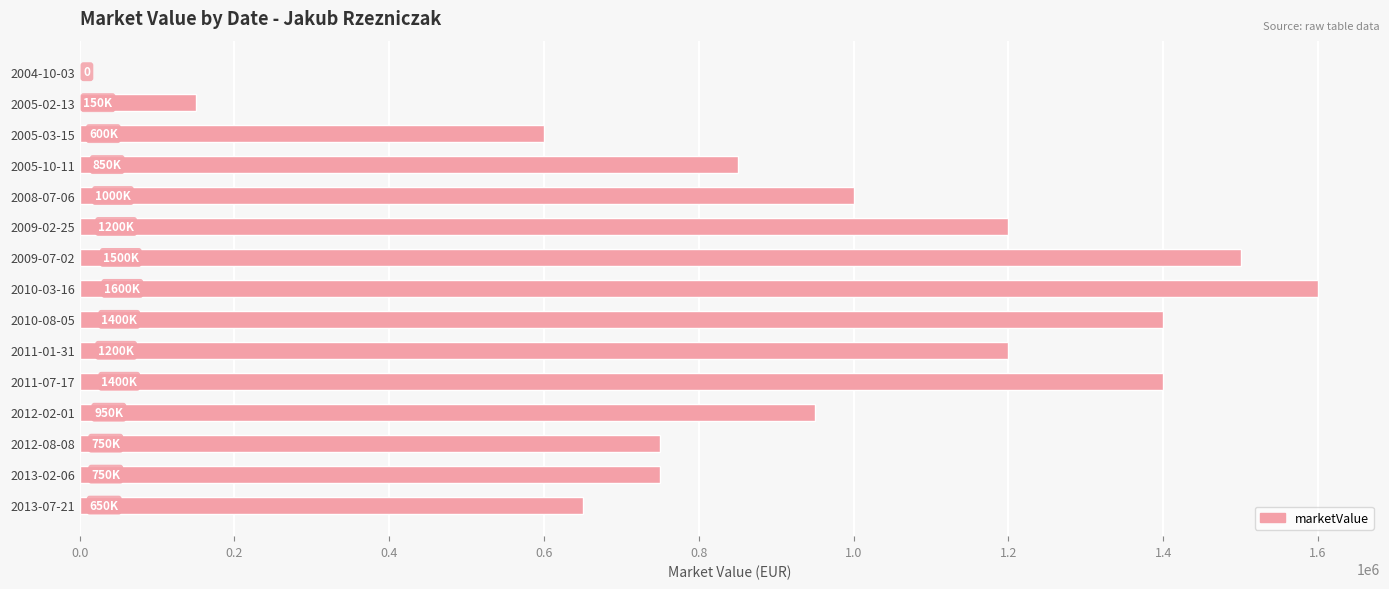

Reading top to bottom, extract all data points from this chart.

2004-10-03=0	2005-02-13=150000	2005-03-15=600000	2005-10-11=850000	2008-07-06=1000000	2009-02-25=1200000	2009-07-02=1500000	2010-03-16=1600000	2010-08-05=1400000	2011-01-31=1200000	2011-07-17=1400000	2012-02-01=950000	2012-08-08=750000	2013-02-06=750000	2013-07-21=650000